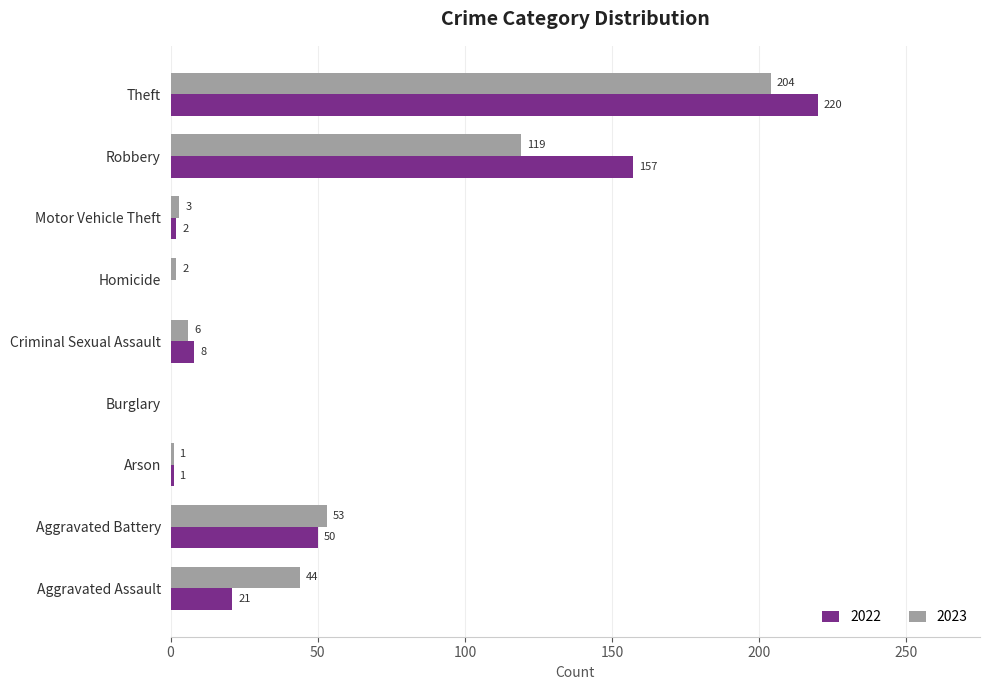

What are all the series names shown in the legend?

2022, 2023